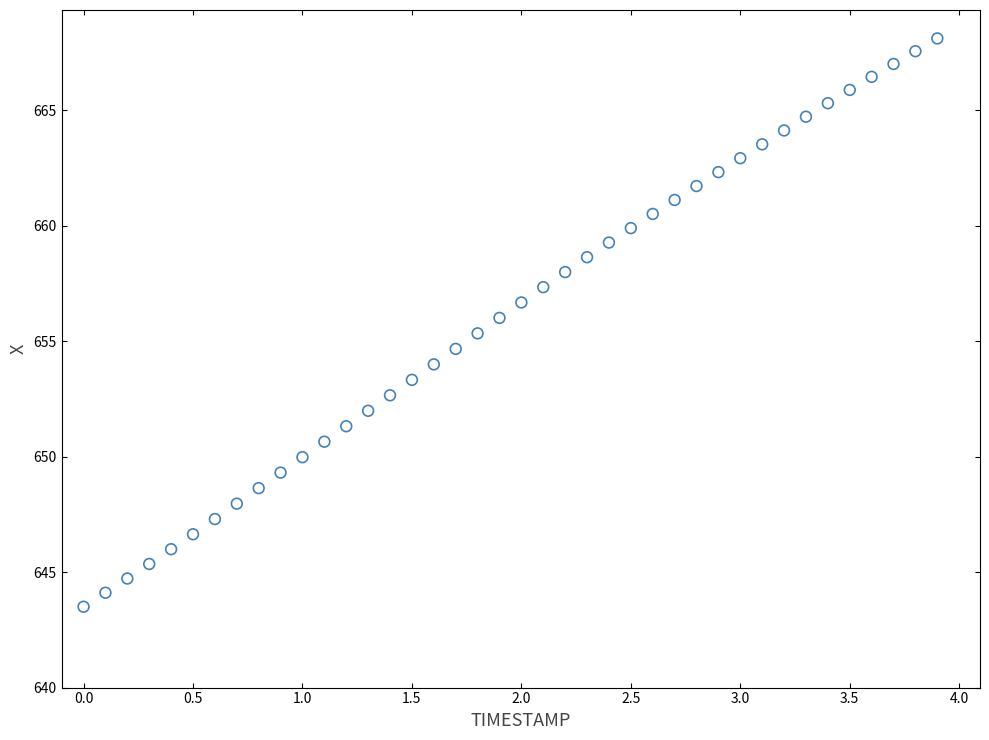

What is the range of X values (max minus min)?

3.9